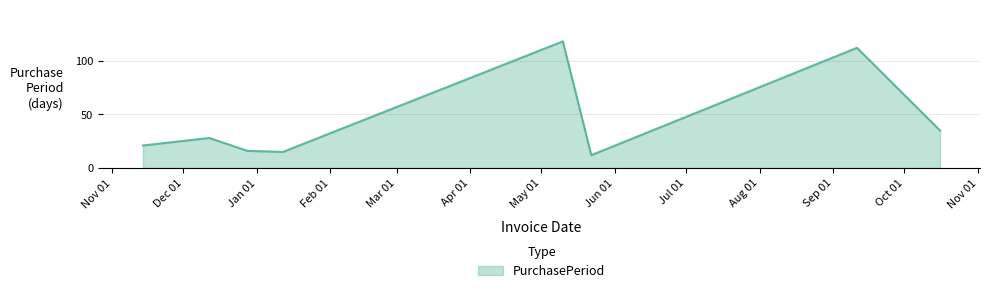

How many interior local peaks (higher than both neighbors) does the data have?

3